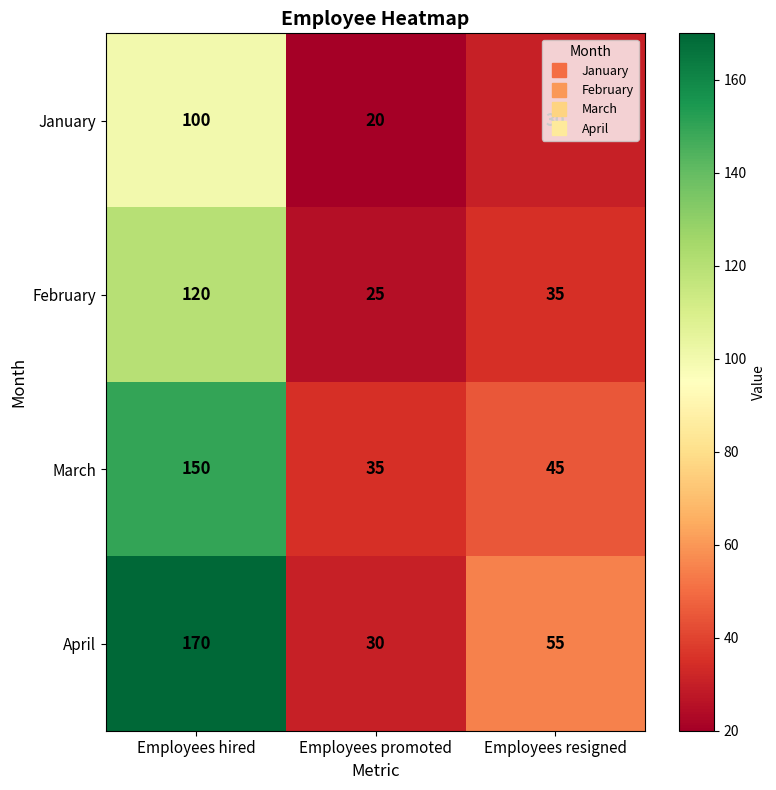

At which label is January closest to 60?

Employees resigned